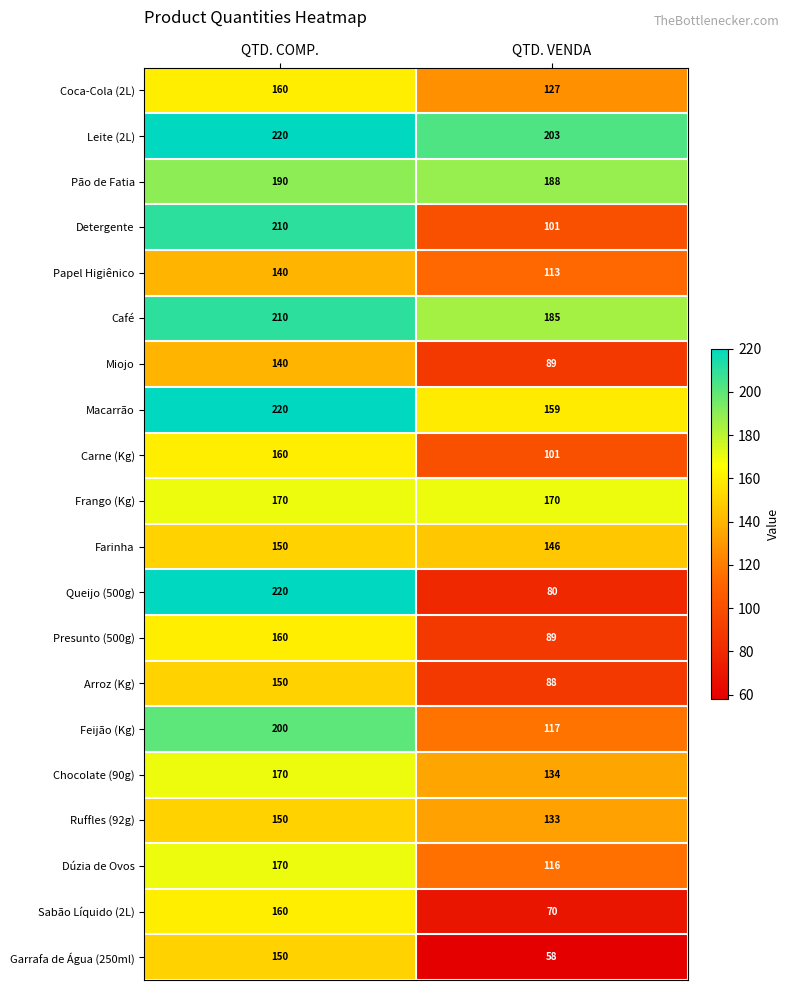

What is the difference between the maximum and minimum values in the Garrafa de Água (250ml) series?

92